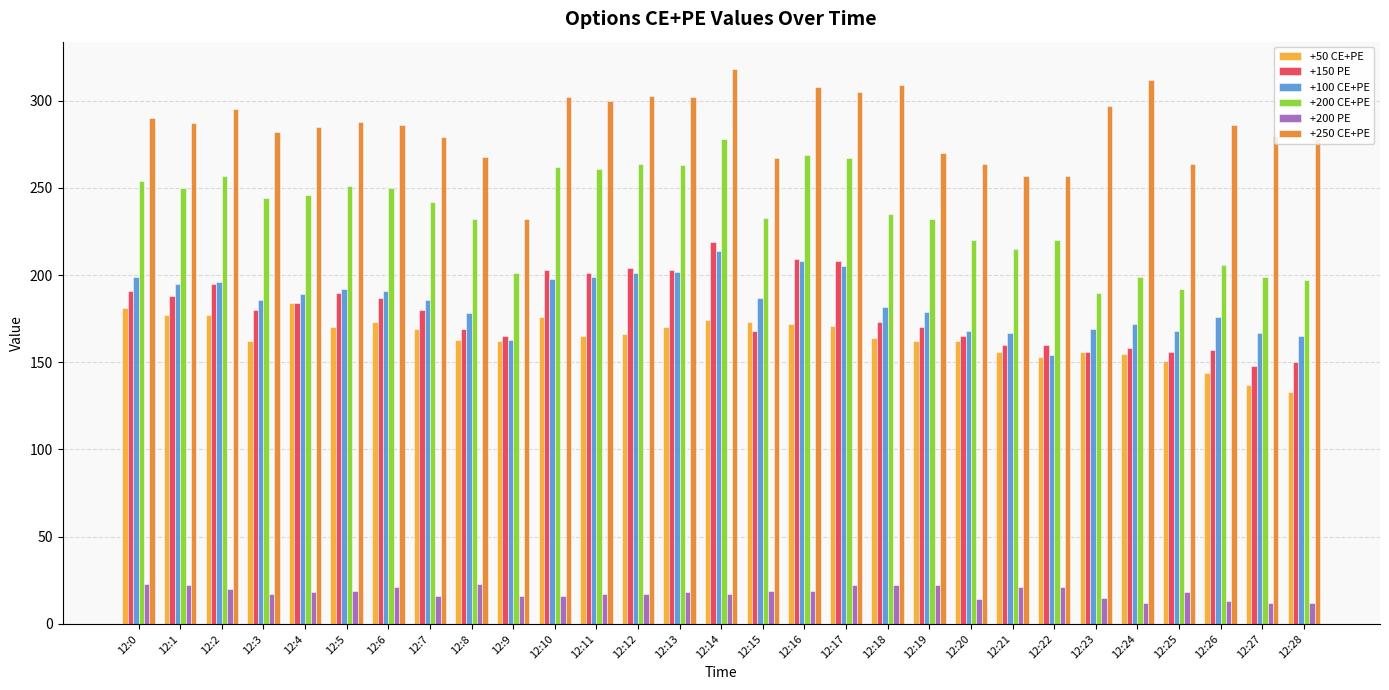

Does the chart contain stacked bars?

No